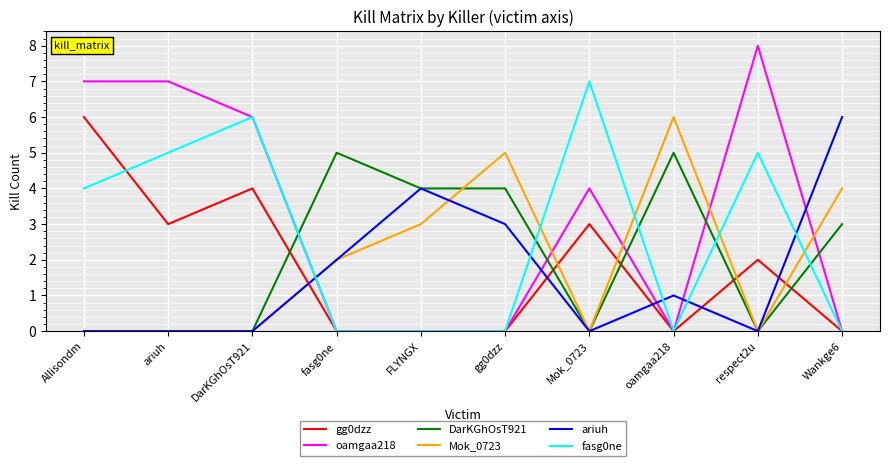

At which label does fasg0ne reach its peak?

Mok_0723